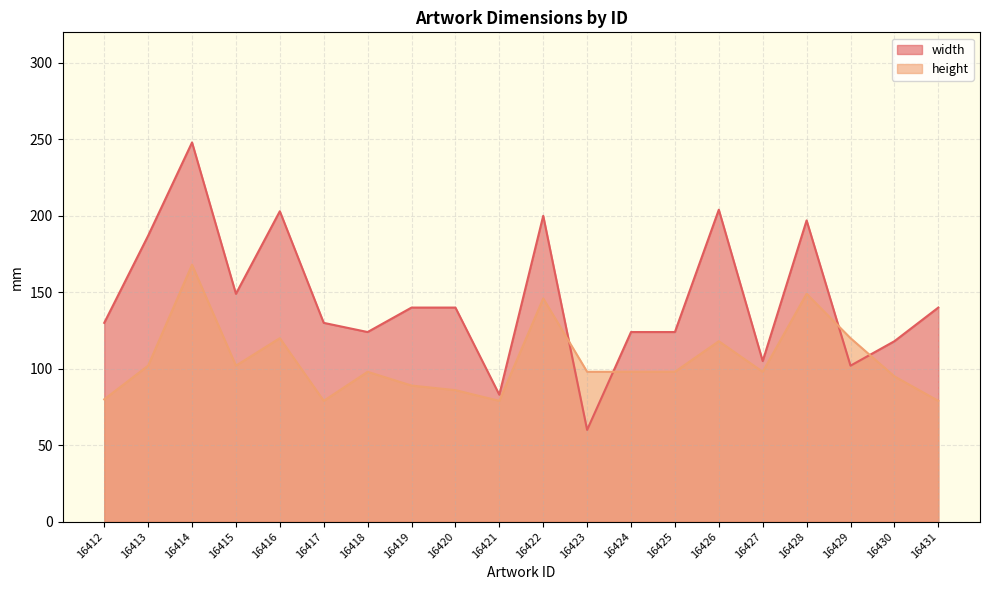

At which category does height reach its first local valley?

16415